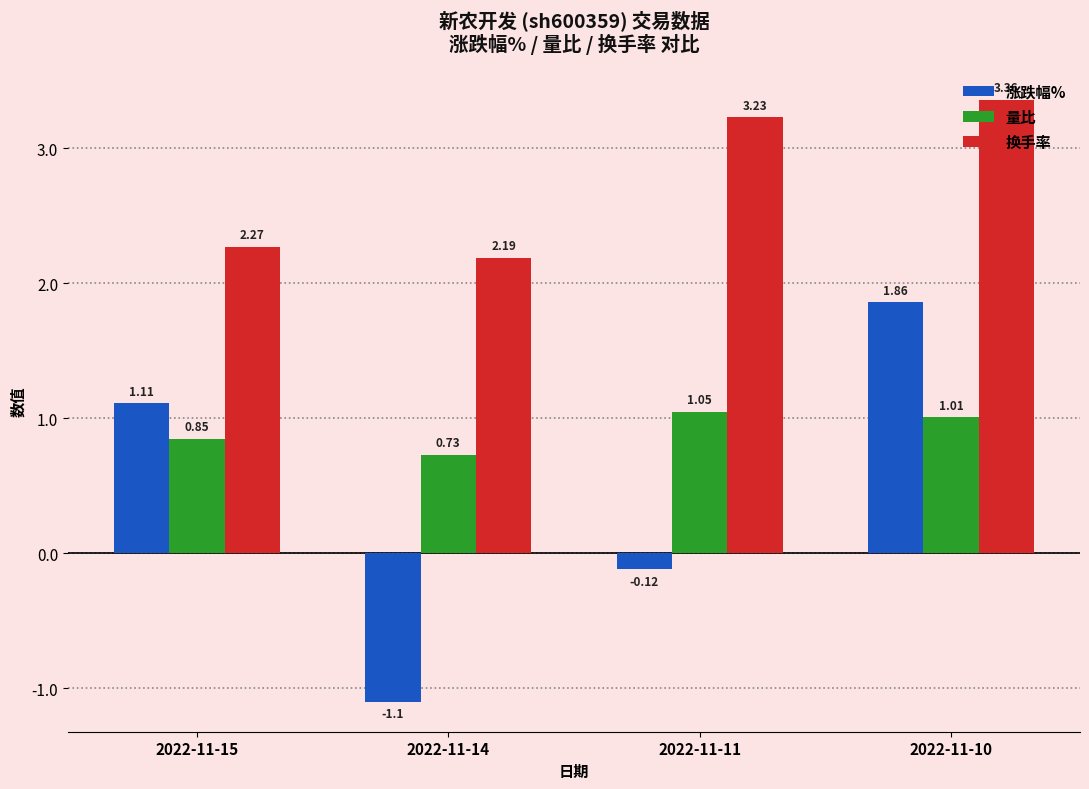

True or false: 涨跌幅% has a value of -0.5 at 2022-11-14.

False